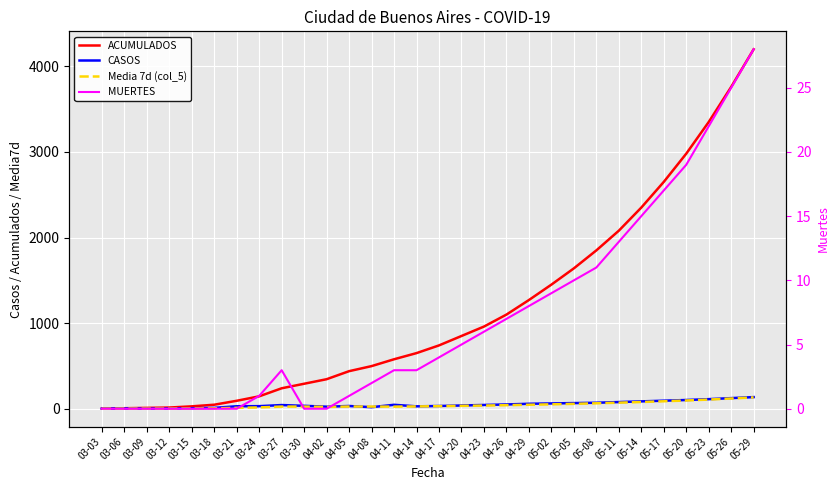

Reading left to right, list all the values displayed in this chart.

ACUMULADOS: 03-03=1.0	03-06=6.0	03-09=10.0	03-12=14.0	03-15=28.0	03-18=47.0	03-21=93.0	03-24=145.0	03-27=239.0	03-30=292.0	04-02=345.0	04-05=439.0	04-08=498.0	04-11=578.0	04-14=650.0	04-17=740.0	04-20=850.0	04-23=960.0	04-26=1100.0	04-29=1270.0	05-02=1450.0	05-05=1640.0	05-08=1850.0	05-11=2080.0	05-14=2350.0	05-17=2650.0	05-20=2980.0	05-23=3350.0	05-26=3760.0	05-29=4200.0
CASOS: 03-03=1.0	03-06=4.0	03-09=1.0	03-12=2.0	03-15=6.0	03-18=10.0	03-21=29.0	03-24=30.0	03-27=43.0	03-30=34.0	04-02=24.0	04-05=32.0	04-08=18.0	04-11=46.0	04-14=28.0	04-17=32.0	04-20=38.0	04-23=44.0	04-26=50.0	04-29=58.0	05-02=62.0	05-05=66.0	05-08=70.0	05-11=78.0	05-14=86.0	05-17=94.0	05-20=102.0	05-23=112.0	05-26=124.0	05-29=136.0
Media 7d (col_5): 03-03=0.0	03-06=1.7	03-09=1.4	03-12=1.7	03-15=2.7	03-18=5.0	03-21=10.1	03-24=15.4	03-27=25.0	03-30=25.3	04-02=21.3	04-05=25.9	04-08=25.3	04-11=24.4	04-14=27.1	04-17=30.0	04-20=33.6	04-23=37.1	04-26=41.4	04-29=46.4	05-02=51.4	05-05=57.1	05-08=63.6	05-11=70.7	05-14=78.6	05-17=87.1	05-20=96.4	05-23=107.1	05-26=119.3	05-29=132.9
MUERTES: 03-03=0.0	03-06=0.0	03-09=0.0	03-12=0.0	03-15=0.0	03-18=0.0	03-21=0.0	03-24=1.0	03-27=3.0	03-30=0.0	04-02=0.0	04-05=1.0	04-08=2.0	04-11=3.0	04-14=3.0	04-17=4.0	04-20=5.0	04-23=6.0	04-26=7.0	04-29=8.0	05-02=9.0	05-05=10.0	05-08=11.0	05-11=13.0	05-14=15.0	05-17=17.0	05-20=19.0	05-23=22.0	05-26=25.0	05-29=28.0